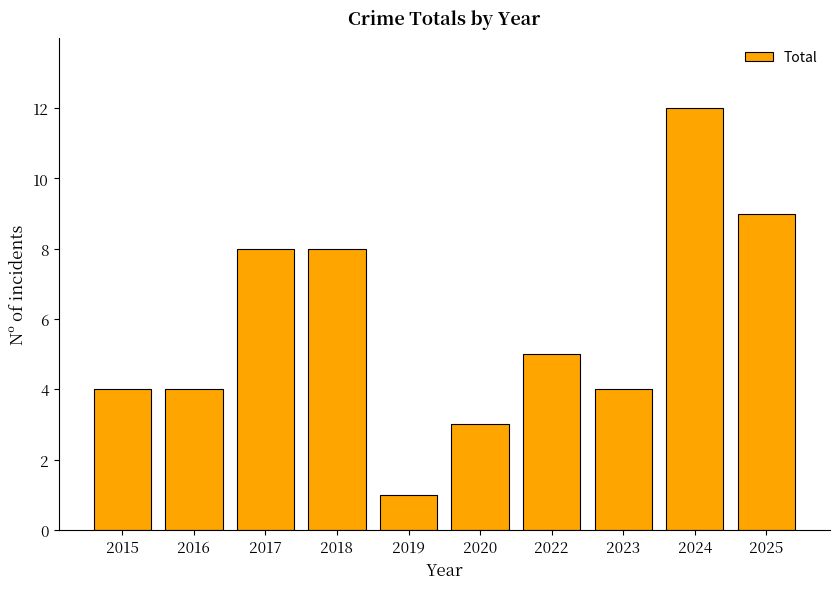

Reading left to right, list all the values displayed in this chart.

2015=4	2016=4	2017=8	2018=8	2019=1	2020=3	2022=5	2023=4	2024=12	2025=9